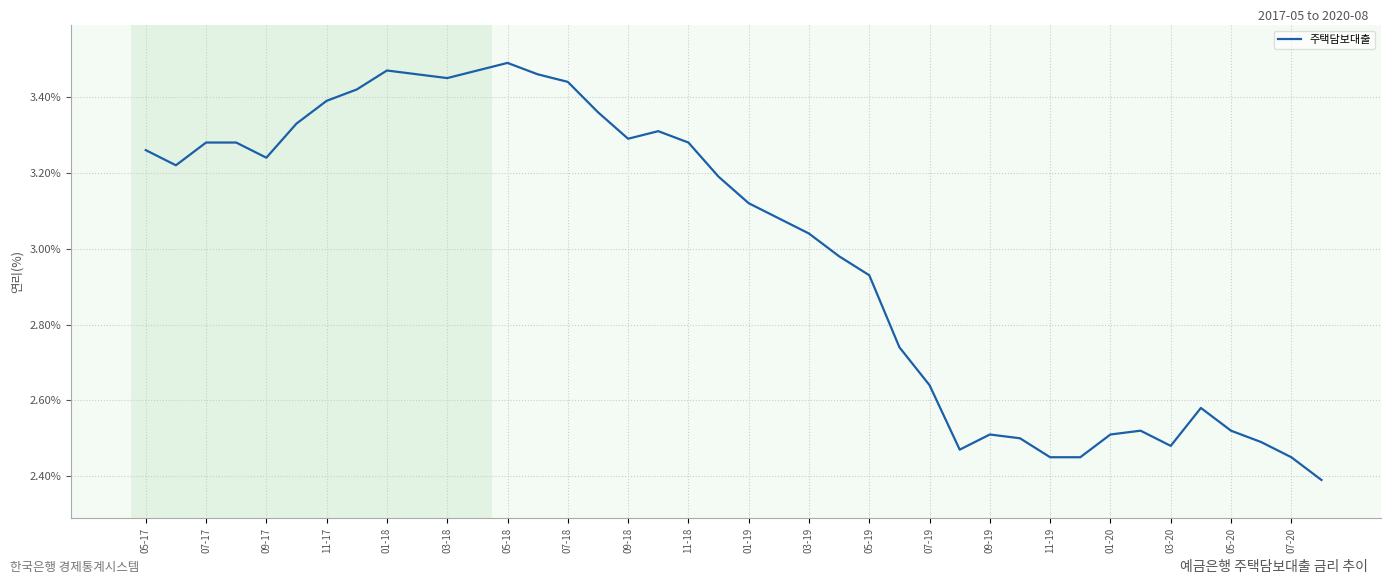

What is the smallest value displayed?

2.4